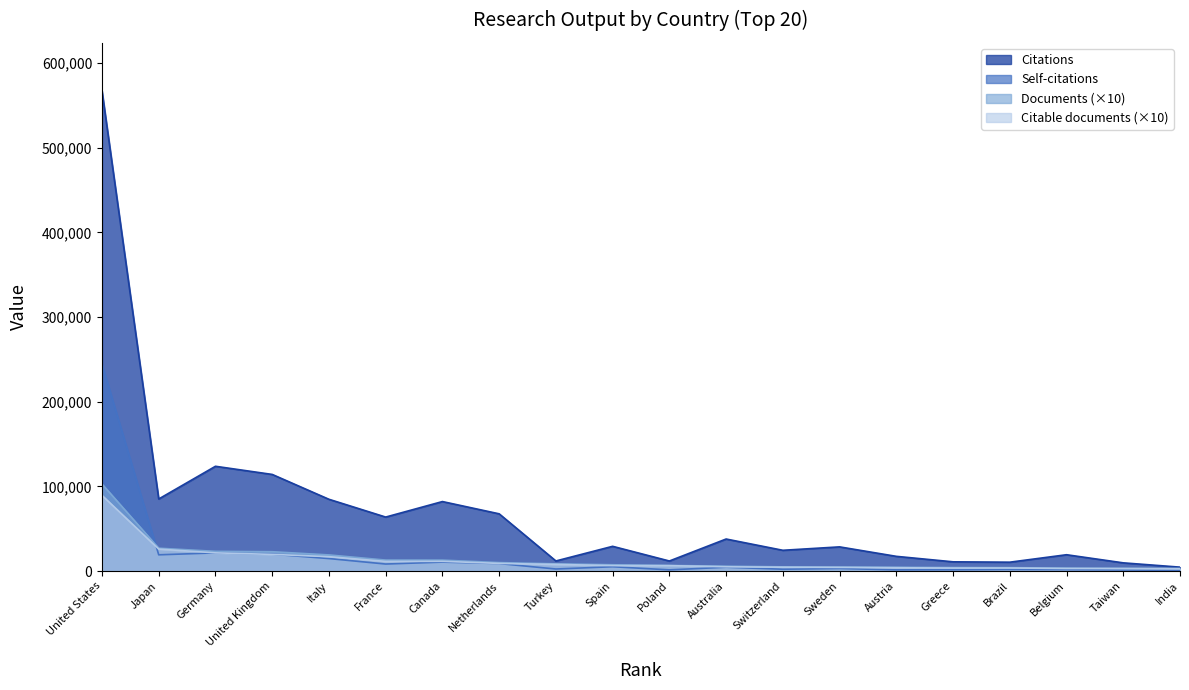

Which series changed the most between France and Belgium?

Citations